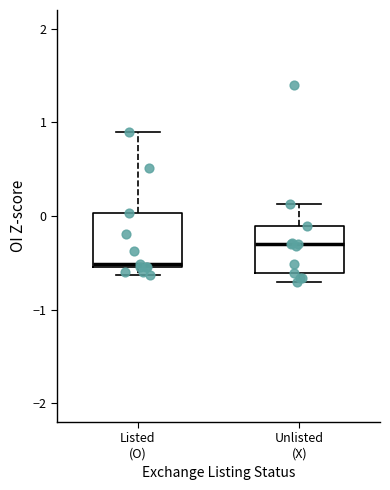

Where is the lower edge of the box for Unlisted (X) on the y-axis? The values are not printed on the chart, so give them approximately, as read against the axis.

-0.6